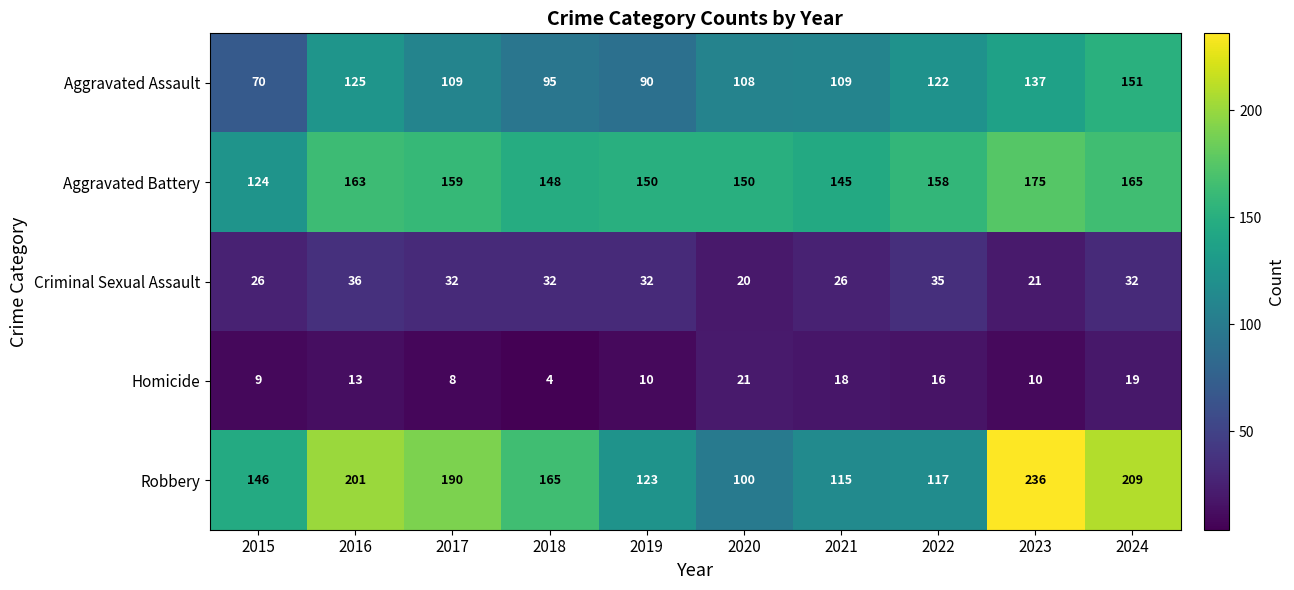

The Criminal Sexual Assault series shows 14 at 2023. True or false?

False